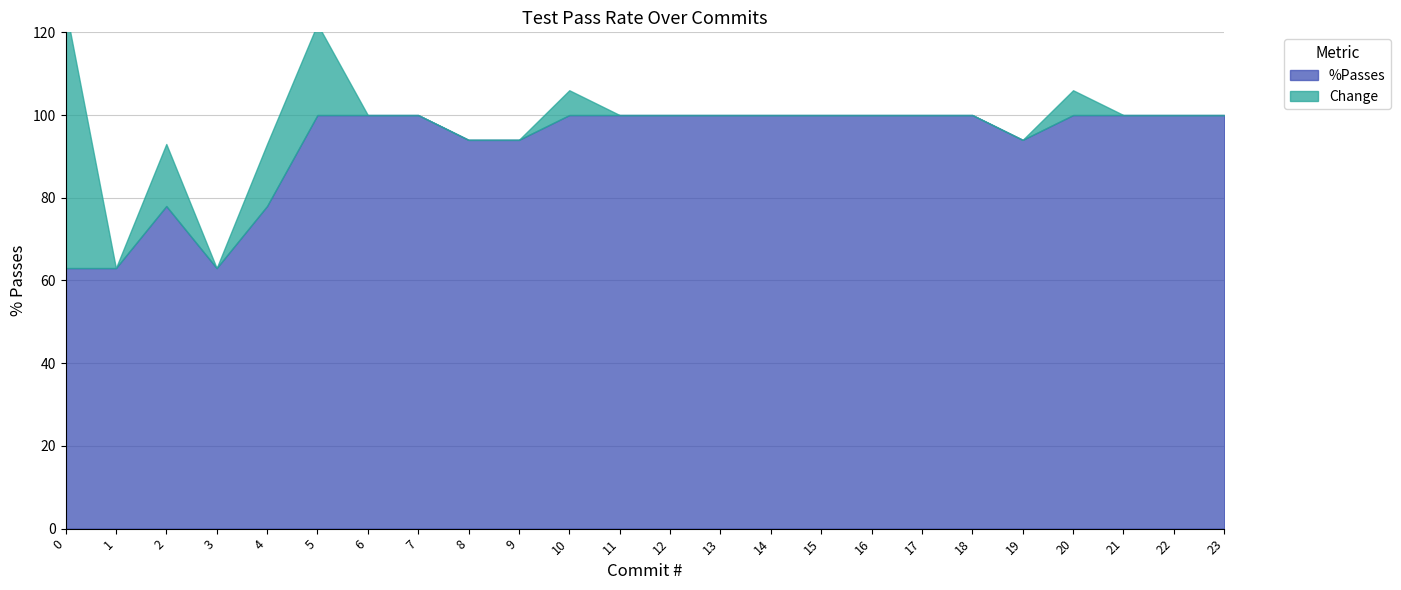

Rank the categories by %Passes value from highest to lowest.

5, 6, 7, 10, 11, 12, 13, 14, 15, 16, 17, 18, 20, 21, 22, 23, 8, 9, 19, 2, 4, 0, 1, 3